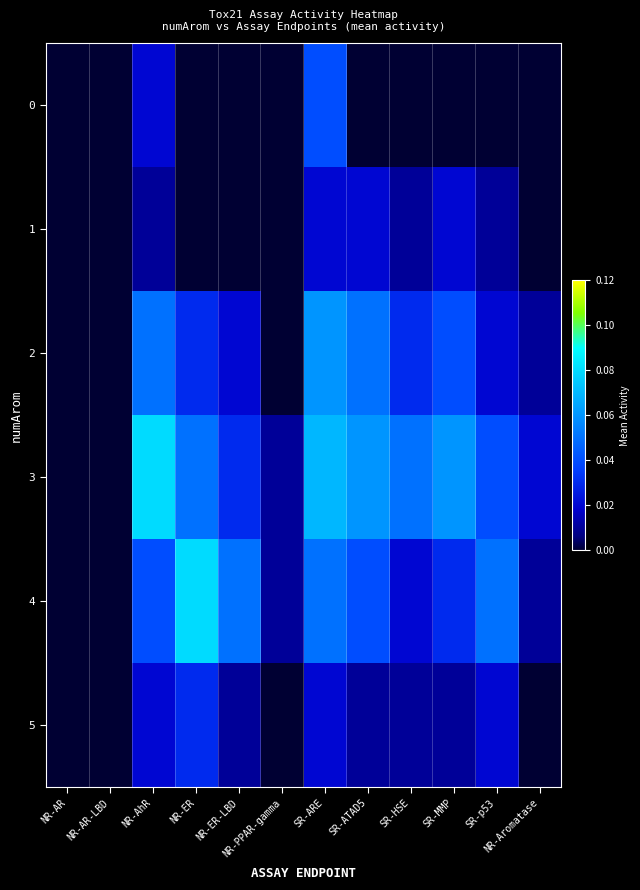

Reading left to right, what are all the values shown in this chart?

0: NR-AR=0.0	NR-AR-LBD=0.0	NR-AhR=0.0	NR-ER=0.0	NR-ER-LBD=0.0	NR-PPAR-gamma=0.0	SR-ARE=0.0	SR-ATAD5=0.0	SR-HSE=0.0	SR-MMP=0.0	SR-p53=0.0	NR-Aromatase=0.0
1: NR-AR=0.0	NR-AR-LBD=0.0	NR-AhR=0.0	NR-ER=0.0	NR-ER-LBD=0.0	NR-PPAR-gamma=0.0	SR-ARE=0.0	SR-ATAD5=0.0	SR-HSE=0.0	SR-MMP=0.0	SR-p53=0.0	NR-Aromatase=0.0
2: NR-AR=0.0	NR-AR-LBD=0.0	NR-AhR=0.1	NR-ER=0.0	NR-ER-LBD=0.0	NR-PPAR-gamma=0.0	SR-ARE=0.1	SR-ATAD5=0.1	SR-HSE=0.0	SR-MMP=0.0	SR-p53=0.0	NR-Aromatase=0.0
3: NR-AR=0.0	NR-AR-LBD=0.0	NR-AhR=0.1	NR-ER=0.1	NR-ER-LBD=0.0	NR-PPAR-gamma=0.0	SR-ARE=0.1	SR-ATAD5=0.1	SR-HSE=0.1	SR-MMP=0.1	SR-p53=0.0	NR-Aromatase=0.0
4: NR-AR=0.0	NR-AR-LBD=0.0	NR-AhR=0.0	NR-ER=0.1	NR-ER-LBD=0.1	NR-PPAR-gamma=0.0	SR-ARE=0.1	SR-ATAD5=0.0	SR-HSE=0.0	SR-MMP=0.0	SR-p53=0.1	NR-Aromatase=0.0
5: NR-AR=0.0	NR-AR-LBD=0.0	NR-AhR=0.0	NR-ER=0.0	NR-ER-LBD=0.0	NR-PPAR-gamma=0.0	SR-ARE=0.0	SR-ATAD5=0.0	SR-HSE=0.0	SR-MMP=0.0	SR-p53=0.0	NR-Aromatase=0.0